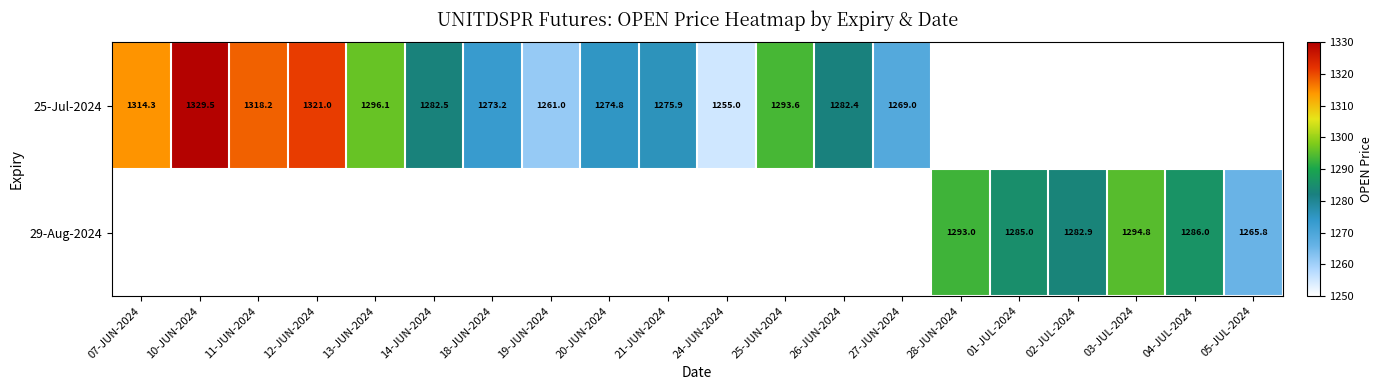

Is the value of 25-Jul-2024 at 27-JUN-2024 greater than the value of 29-Aug-2024 at 03-JUL-2024?

No